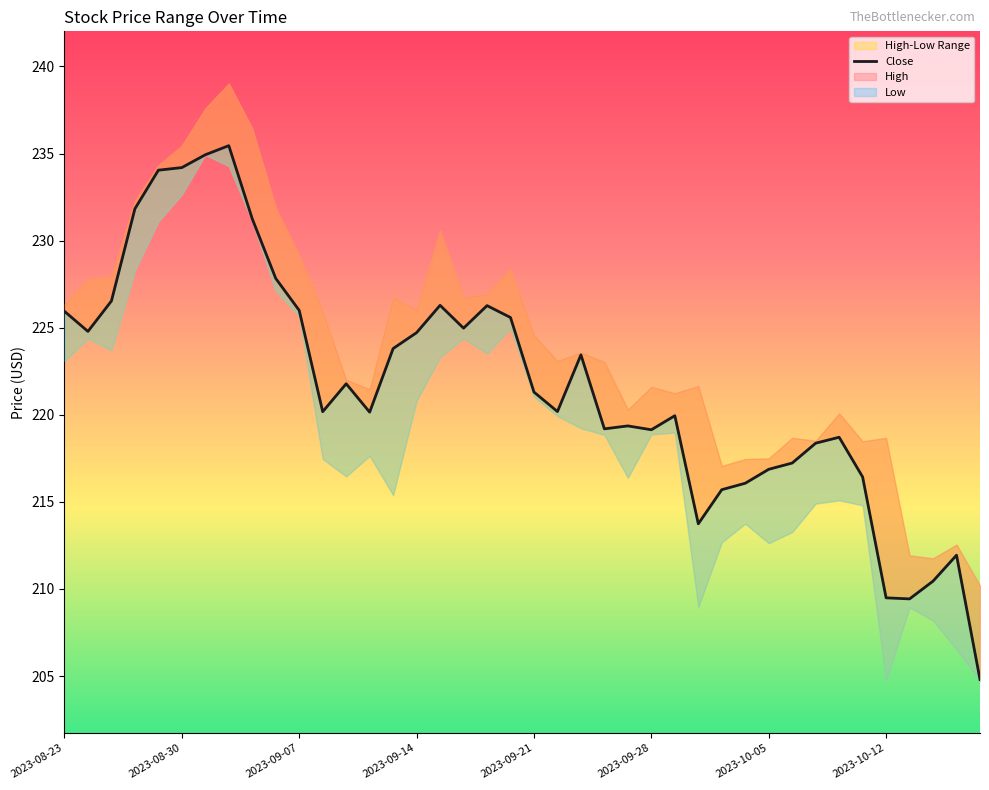

At which label does the data first exceed 221?

2023-08-23